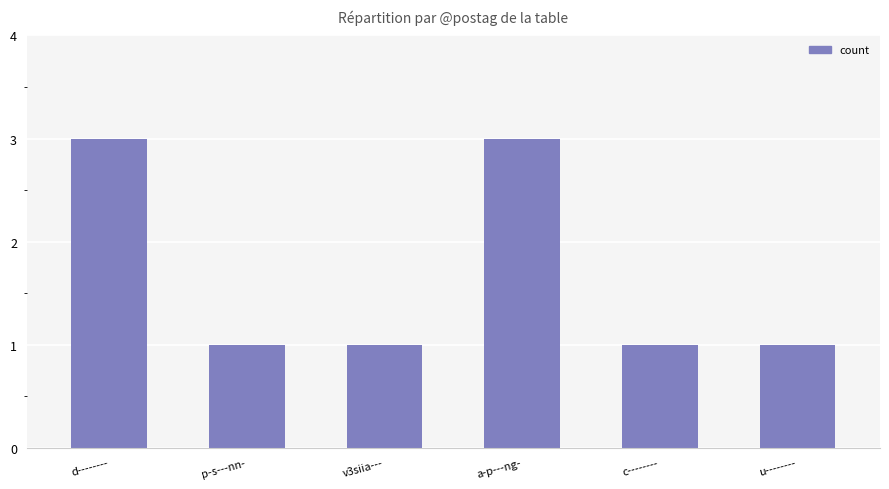

The value at u-------- is 2. True or false?

False